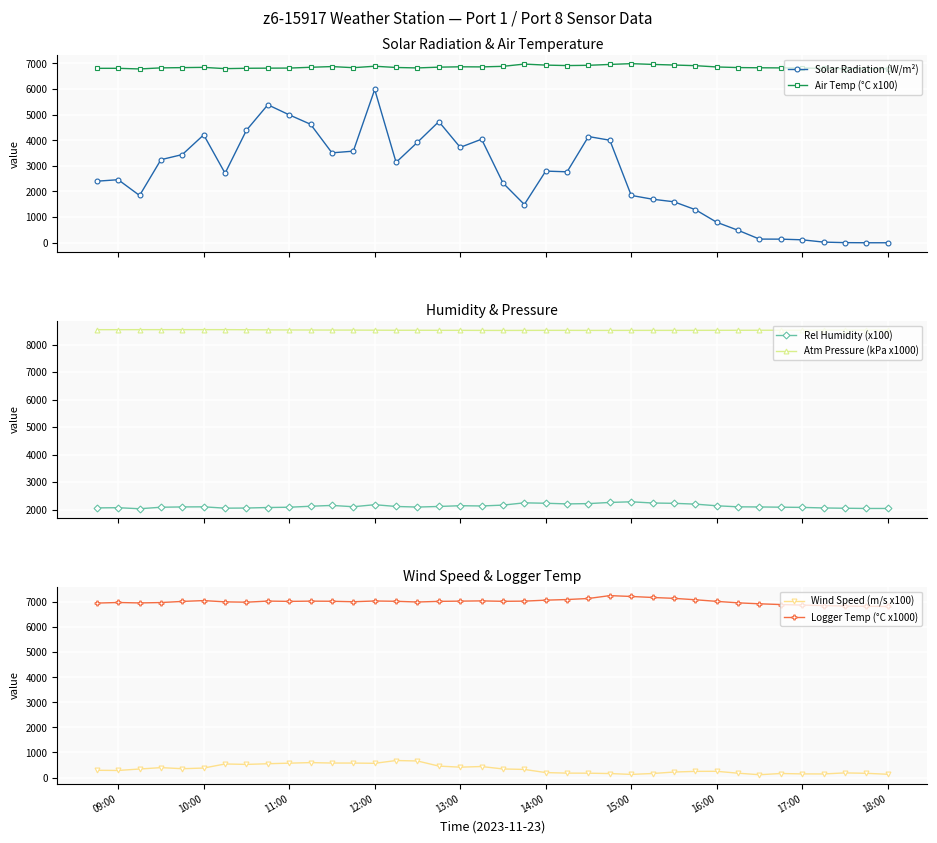

What is the greatest value displayed?

8547